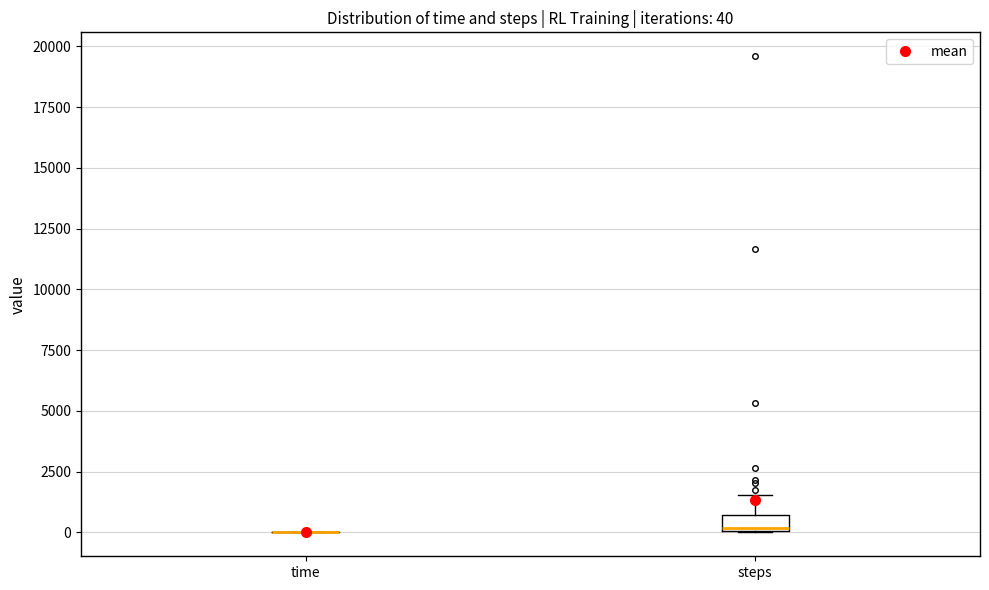

Comparing the boxes themselves (not the whiskers), which one is the tallest?

steps